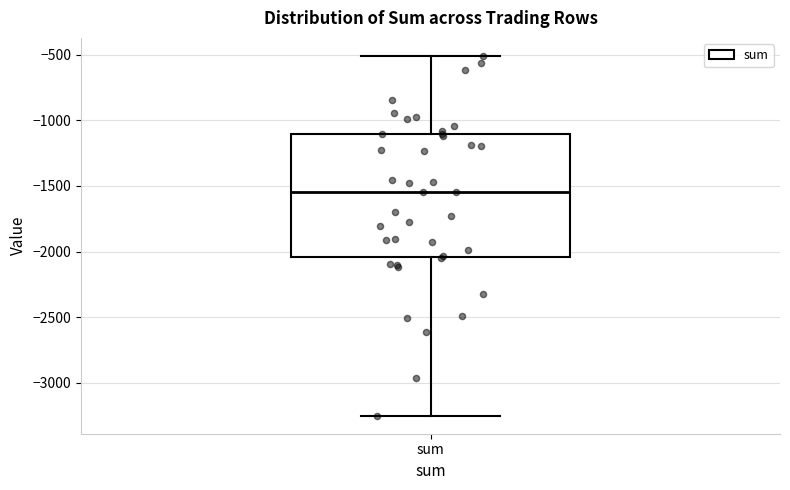

Read this box plot against the y-axis: the position of the median line, the range covered by the box, and the ends of both whiskers. The values are not printed on the chart, so give them approximately, as read against the axis.

median -1550, box -2050 to -1100, whiskers -3250 to -500